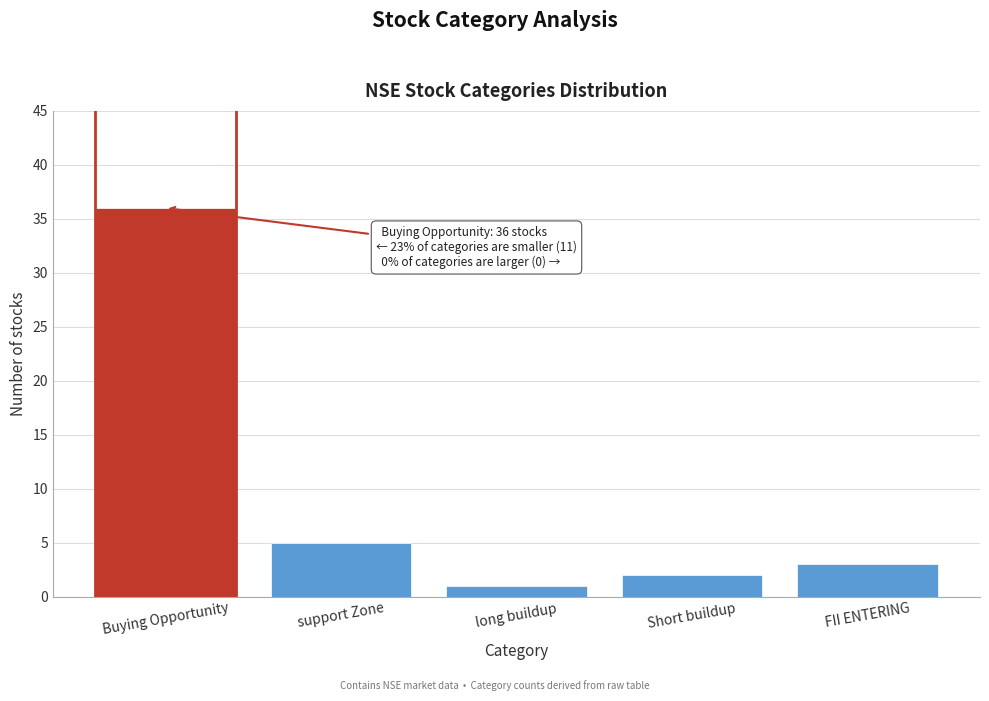

Reading left to right, what are all the values shown in this chart?

36	5	1	2	3